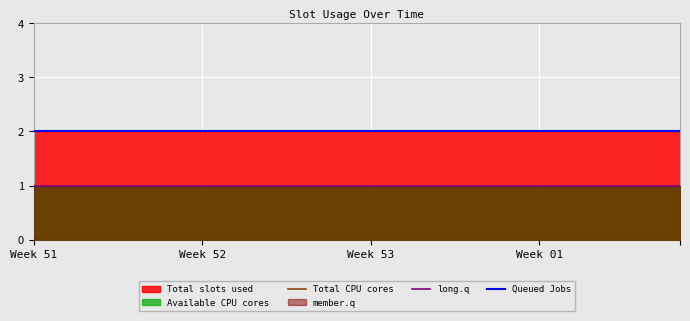

Is it true that Queued Jobs equals 4 at 19?

False